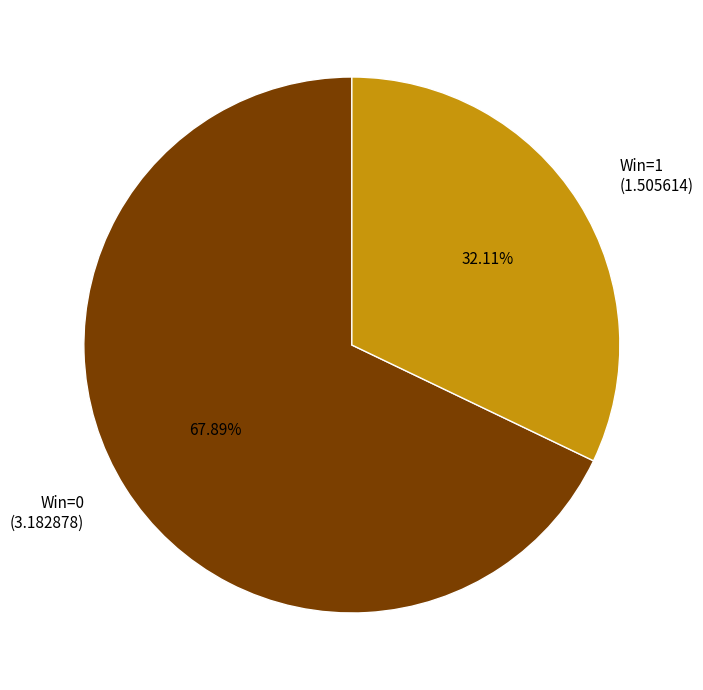

Do Win=1 (1.505614) and Win=0 (3.182878) together represent more than half of the pie?

Yes